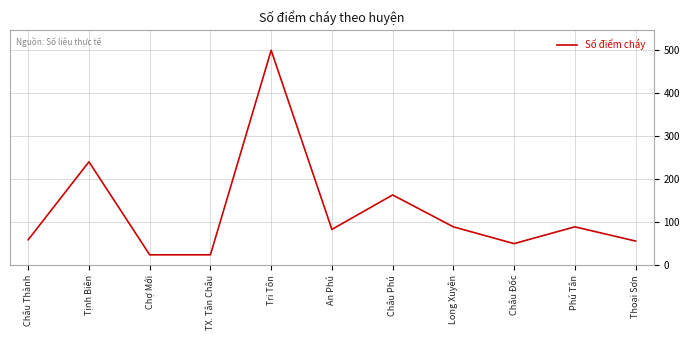

Which has a higher value, Long Xuyên or Châu Thành?

Long Xuyên